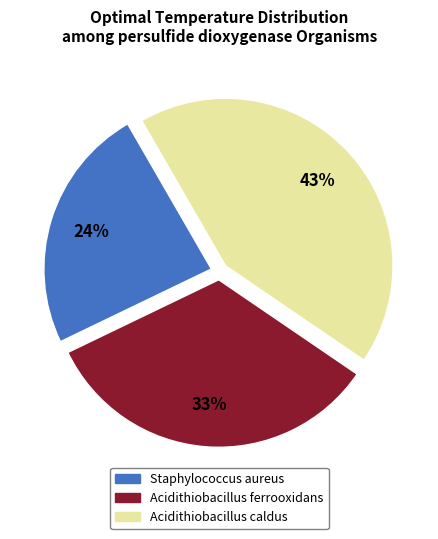

The Acidithiobacillus ferrooxidans slice represents 38% of the pie. True or false?

False